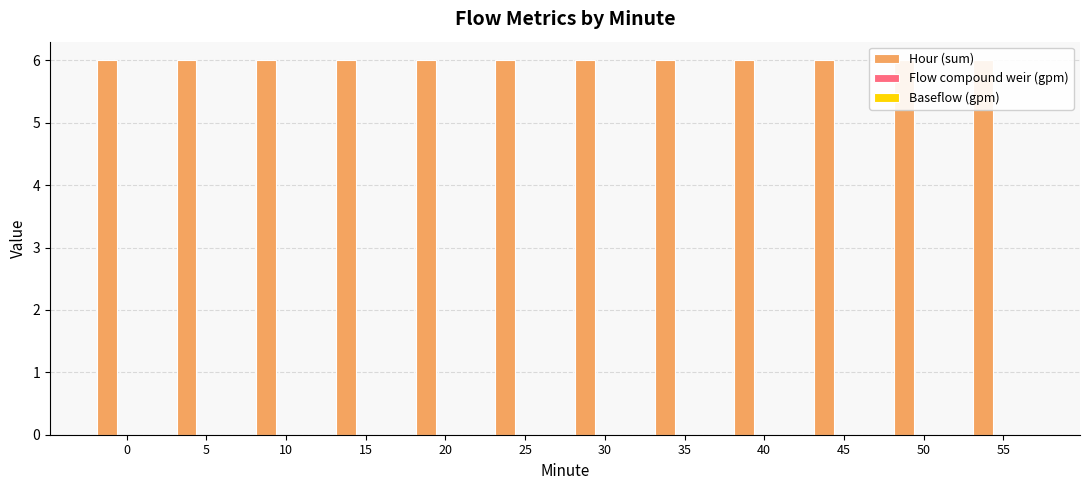

The value of Hour (sum) at 45 is 6. True or false?

True